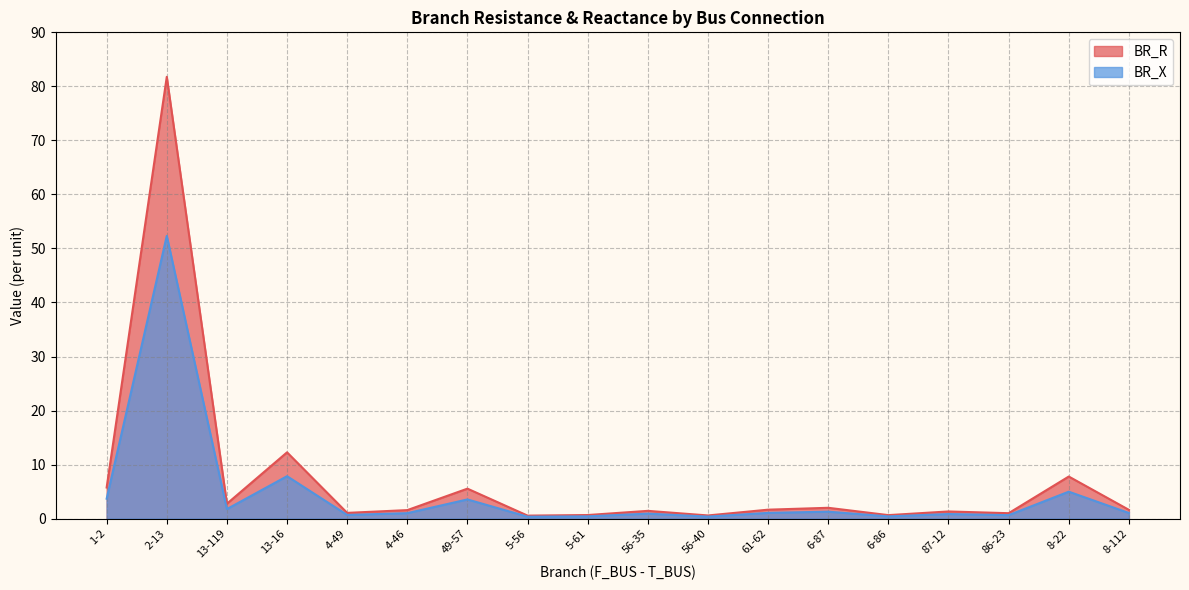

Which category has the highest value in the BR_R series?

2-13